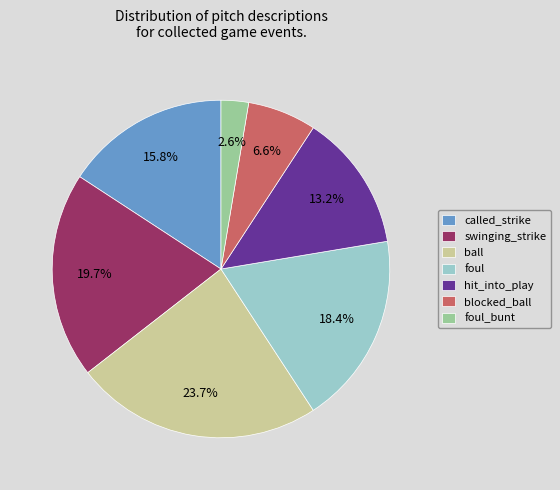

Is ball the majority of the pie?

No